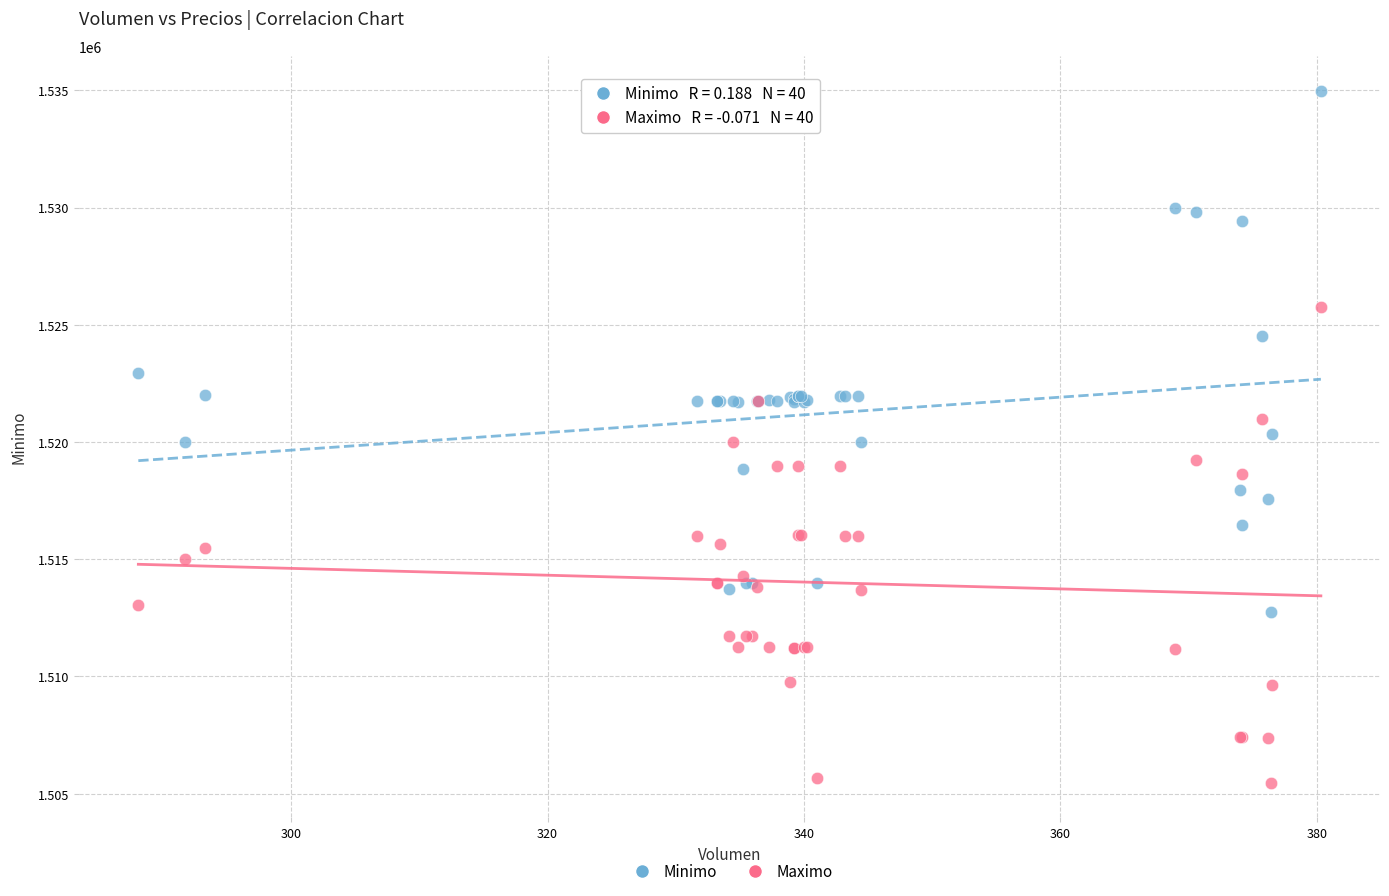

Which series has the widest spread of Y values?

Minimo